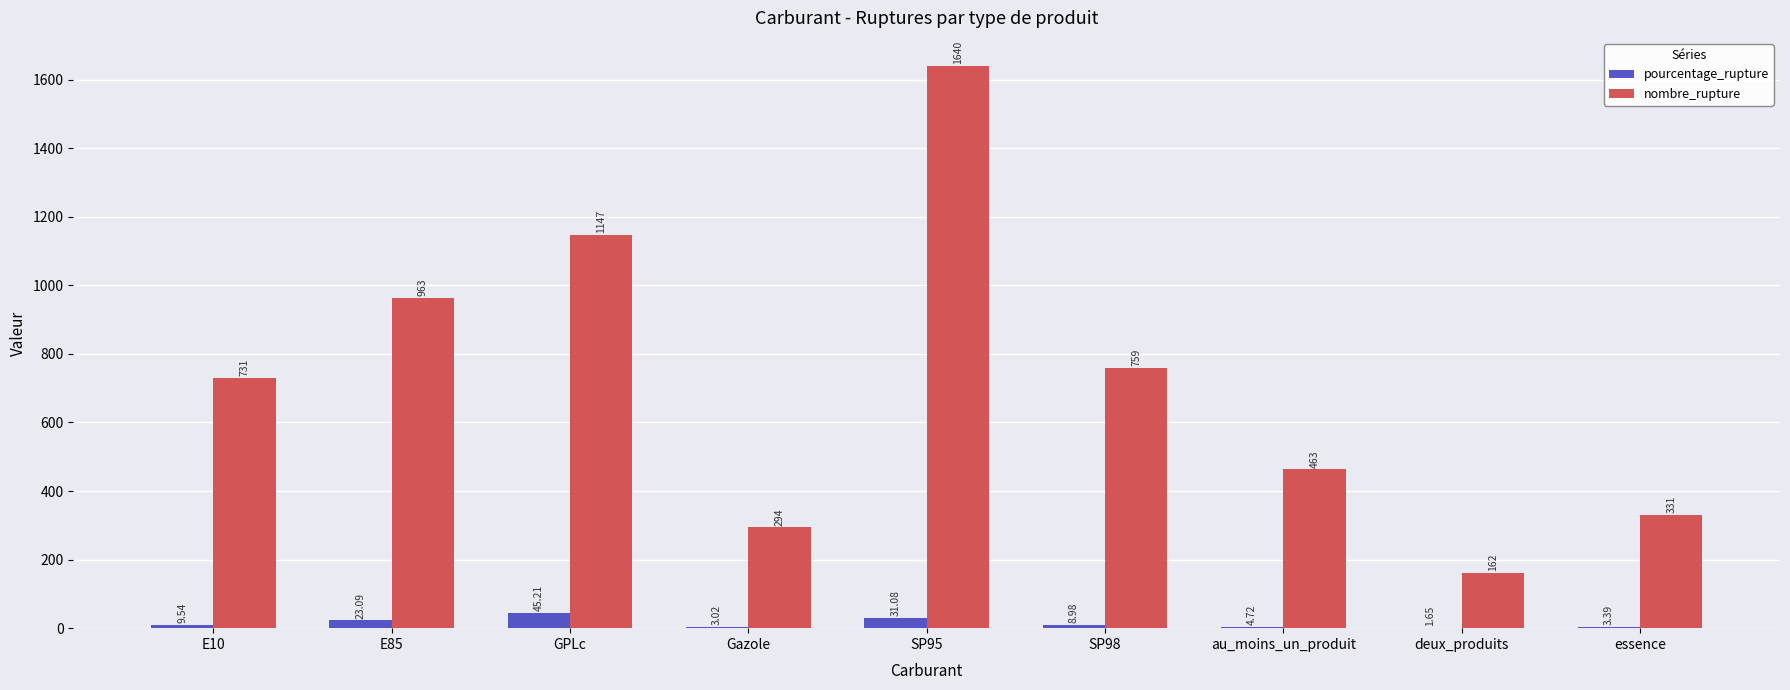

Between GPLc and au_moins_un_produit, which series saw the biggest shift?

nombre_rupture